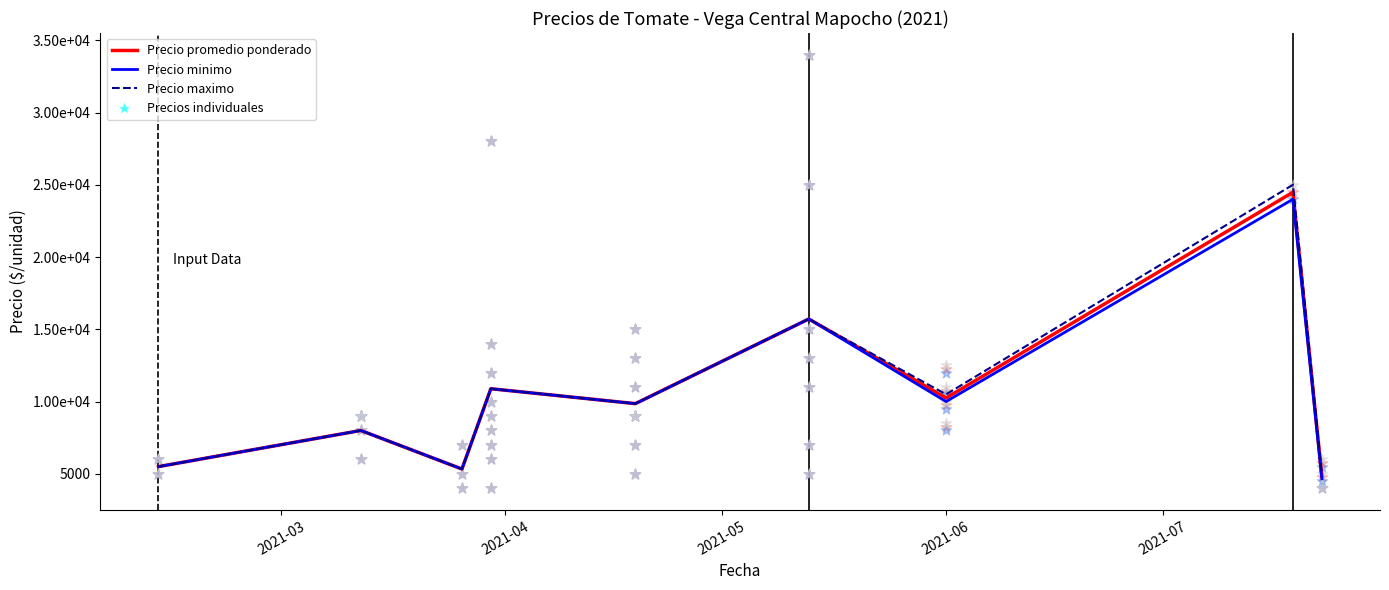

Which series has the widest spread of Y values?

Precio maximo